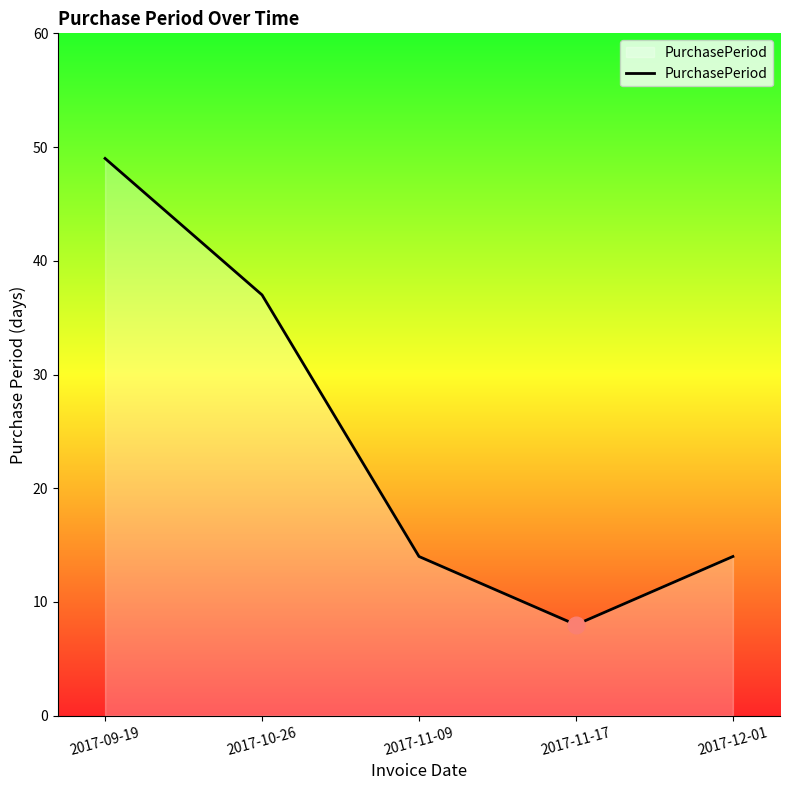

What is the change in value from 2017-09-19 to 2017-10-26?

-12